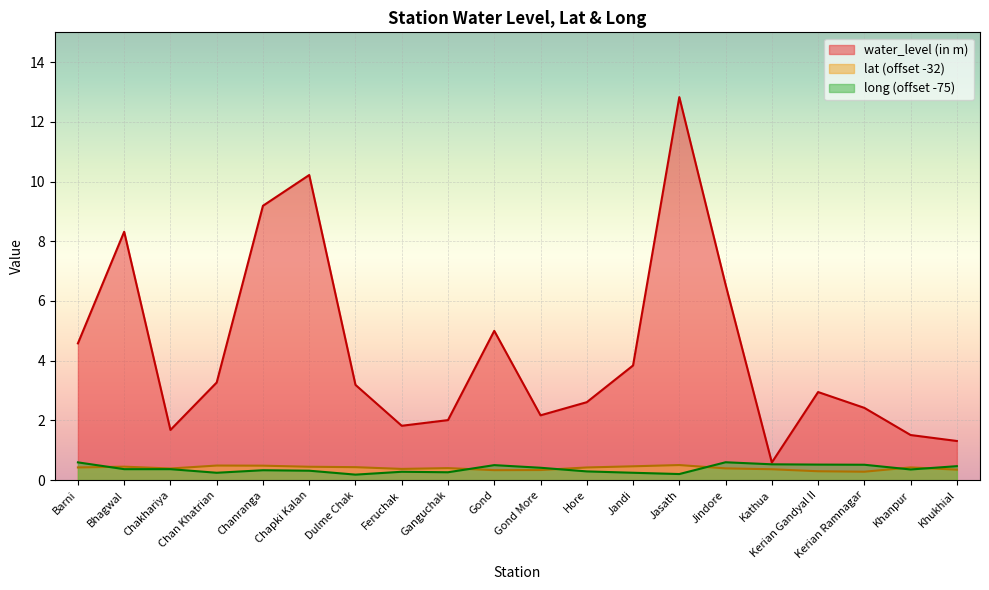

What is the sum of the lat values at Dulme Chak and Kathua?

0.8